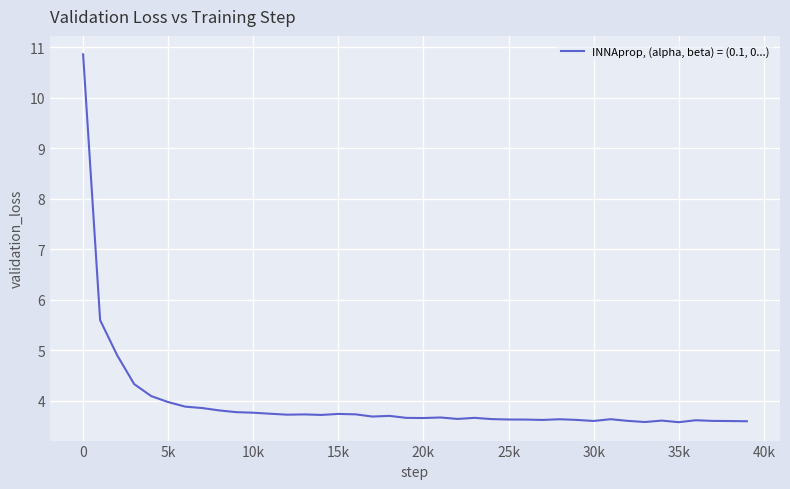

What is the maximum value shown in the chart?

10.9